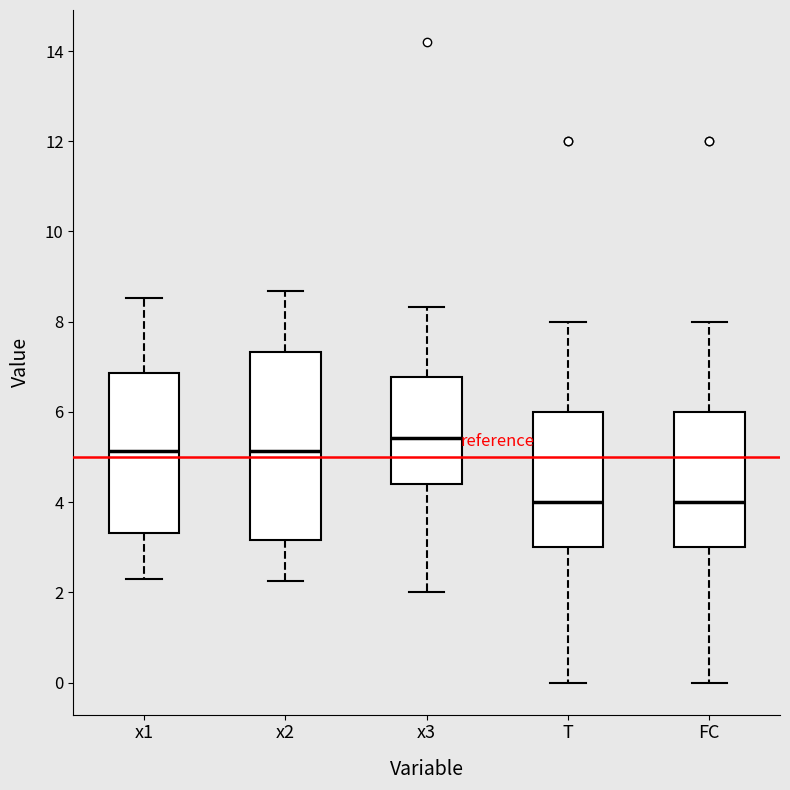

Which box is the tallest, from its lower edge to its upper edge?

x2